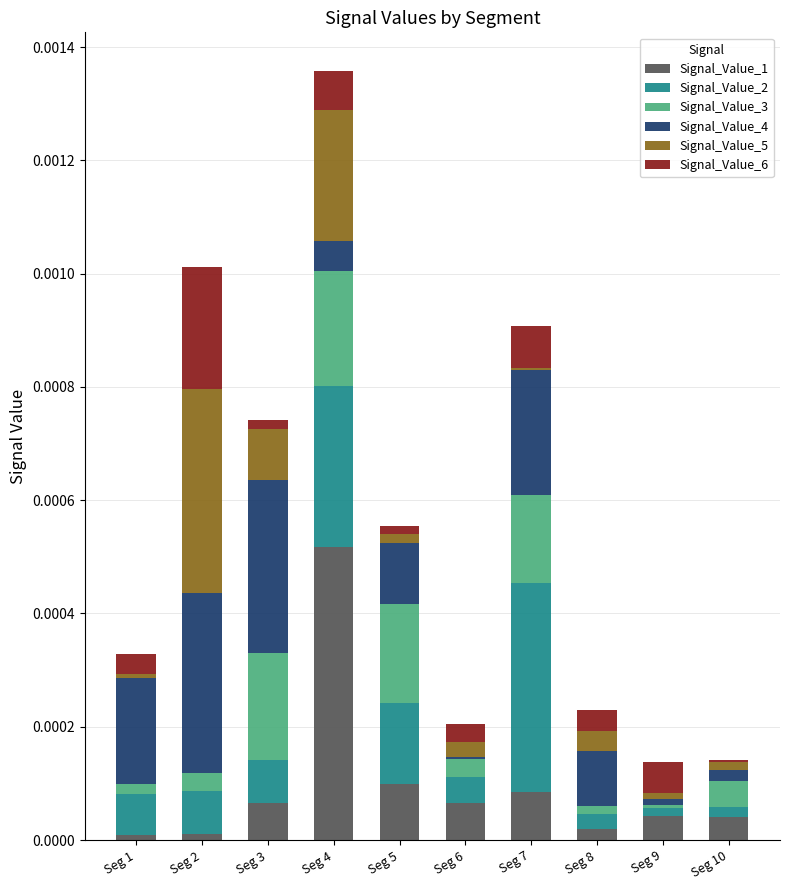

At which label does Signal_Value_1 reach its peak?

Seg 4